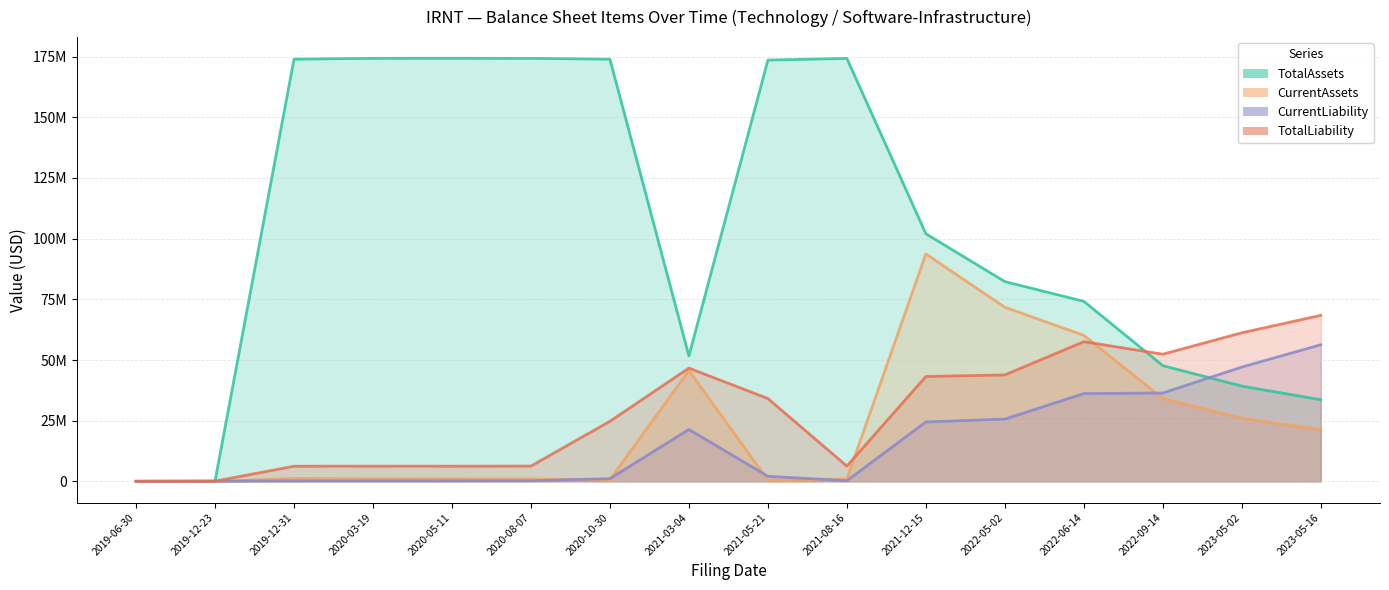

At which category does CurrentLiability reach its first local peak?

2020-03-19